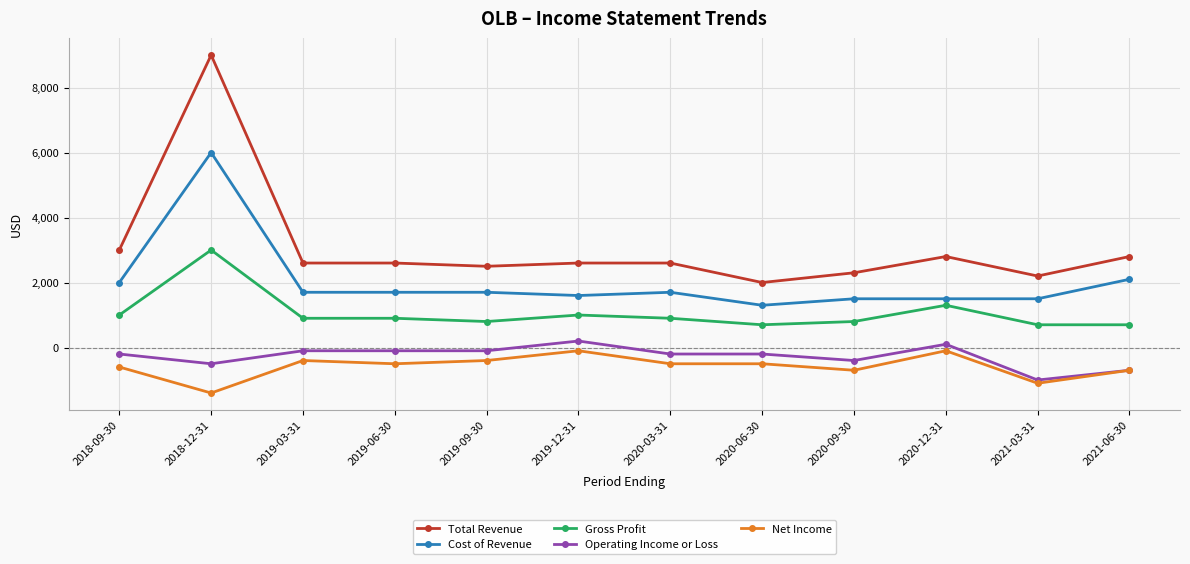

Reading right to left, list all the values displayed in this chart.

Total Revenue: 2021-06-30=2800	2021-03-31=2200	2020-12-31=2800	2020-09-30=2300	2020-06-30=2000	2020-03-31=2600	2019-12-31=2600	2019-09-30=2500	2019-06-30=2600	2019-03-31=2600	2018-12-31=9000	2018-09-30=3000
Cost of Revenue: 2021-06-30=2100	2021-03-31=1500	2020-12-31=1500	2020-09-30=1500	2020-06-30=1300	2020-03-31=1700	2019-12-31=1600	2019-09-30=1700	2019-06-30=1700	2019-03-31=1700	2018-12-31=6000	2018-09-30=2000
Gross Profit: 2021-06-30=700	2021-03-31=700	2020-12-31=1300	2020-09-30=800	2020-06-30=700	2020-03-31=900	2019-12-31=1000	2019-09-30=800	2019-06-30=900	2019-03-31=900	2018-12-31=3000	2018-09-30=1000
Operating Income or Loss: 2021-06-30=-700	2021-03-31=-1000	2020-12-31=100	2020-09-30=-400	2020-06-30=-200	2020-03-31=-200	2019-12-31=200	2019-09-30=-100	2019-06-30=-100	2019-03-31=-100	2018-12-31=-500	2018-09-30=-200
Net Income: 2021-06-30=-700	2021-03-31=-1100	2020-12-31=-100	2020-09-30=-700	2020-06-30=-500	2020-03-31=-500	2019-12-31=-100	2019-09-30=-400	2019-06-30=-500	2019-03-31=-400	2018-12-31=-1400	2018-09-30=-600